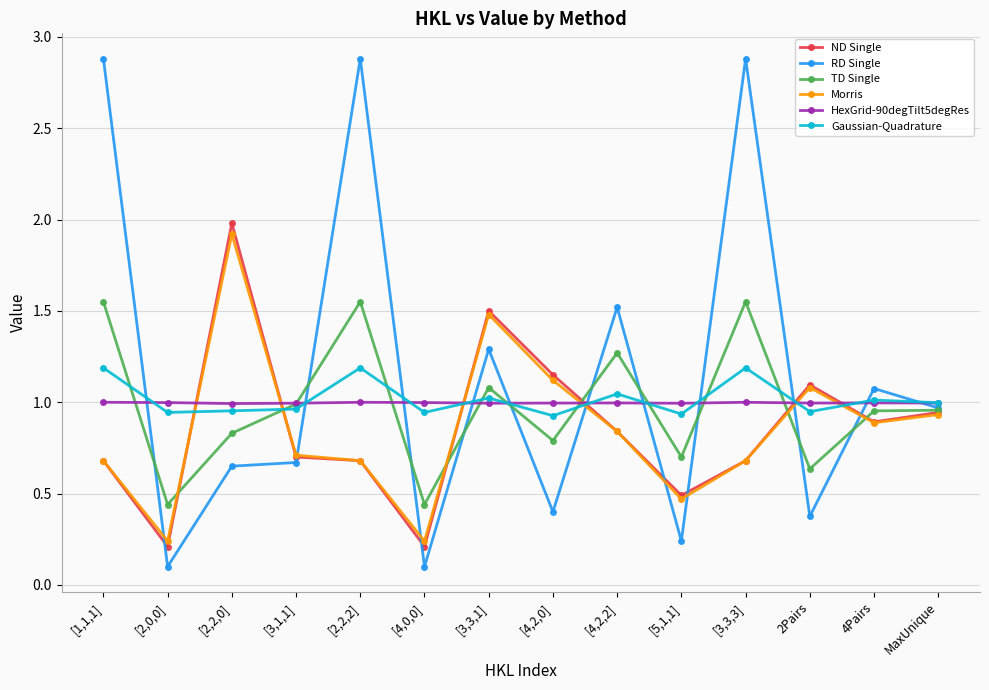

At which category does TD Single reach its first local valley?

[2,0,0]